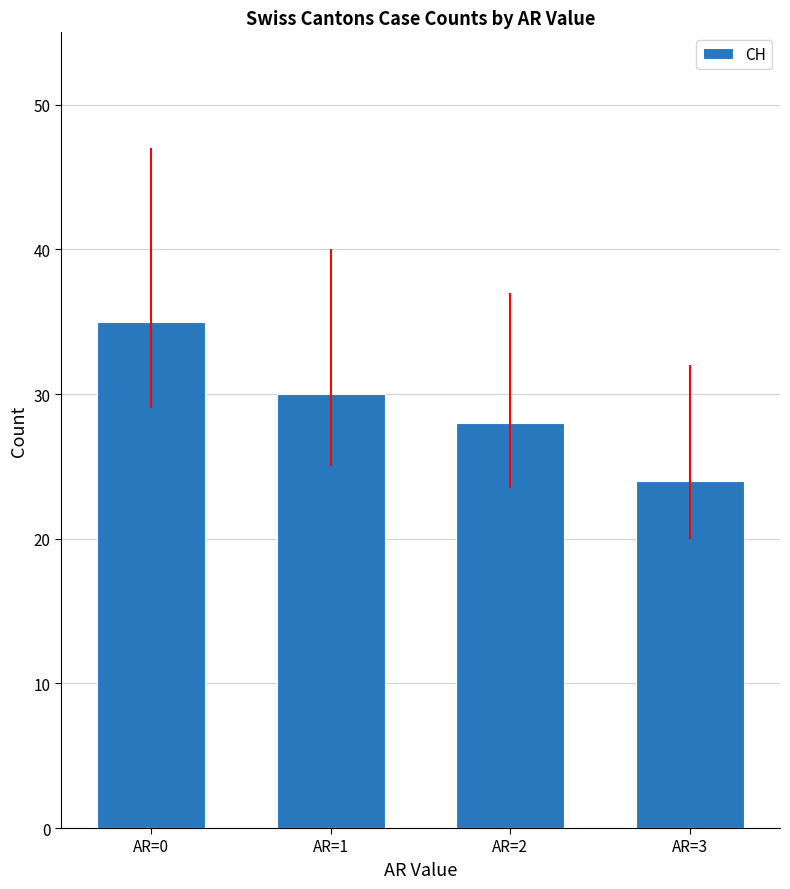

Between AR=0 and AR=1, which is larger?

AR=0